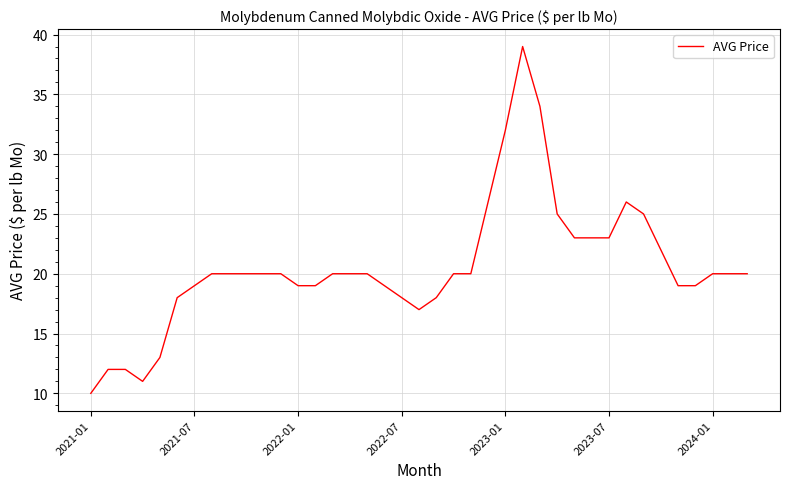

What is the difference between the maximum and minimum values?

29